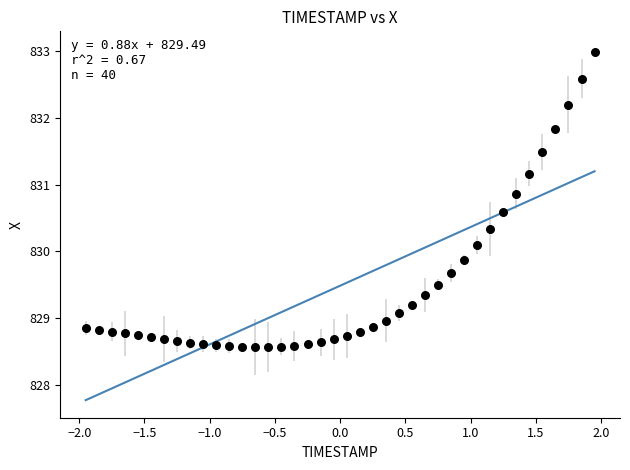

What is the range of Y values (max minus min)?

4.4